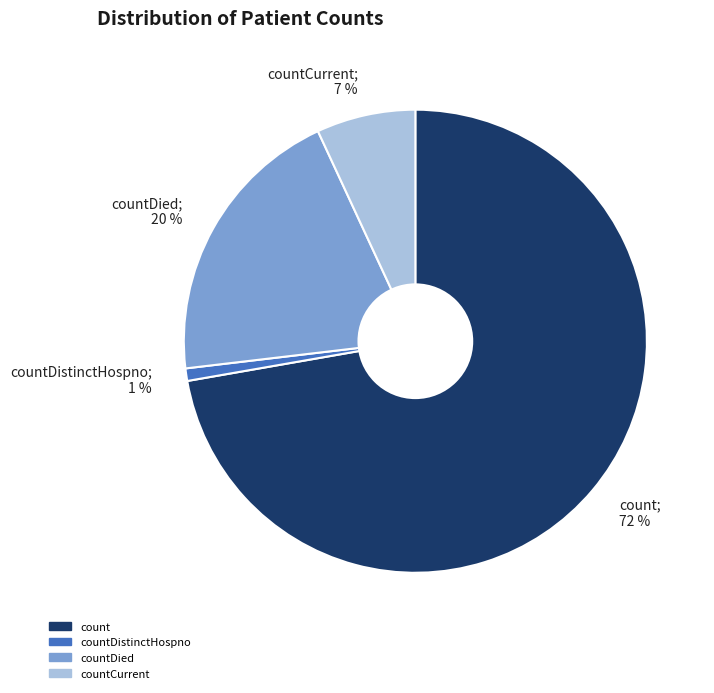

To the nearest percent, what is the average slice percentage?

25%